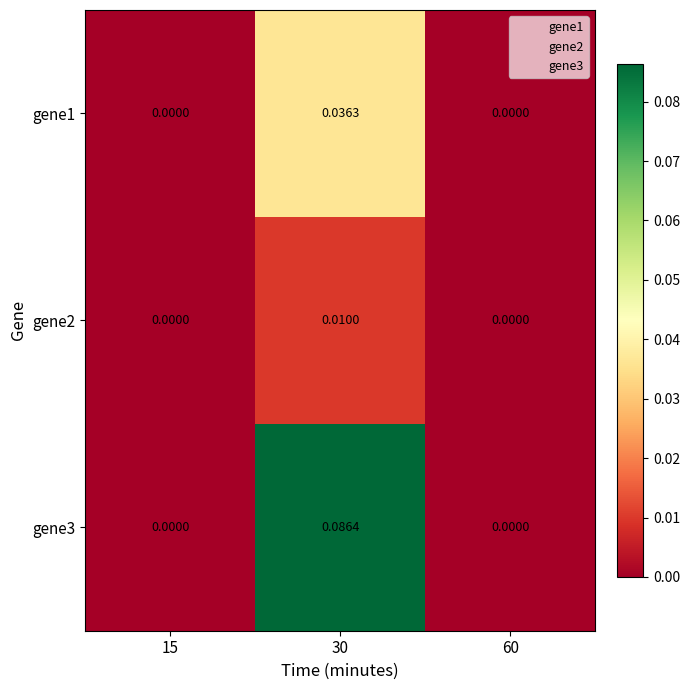

Is the value of gene1 at 30 greater than the value of gene3 at 30?

No